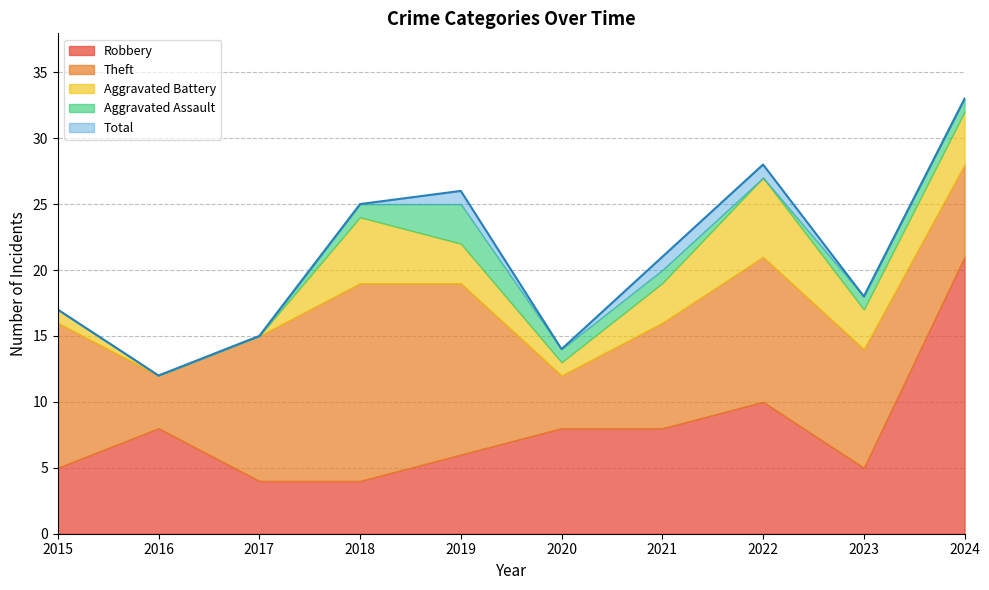

What is the difference between the maximum and minimum values in the Total series?

21